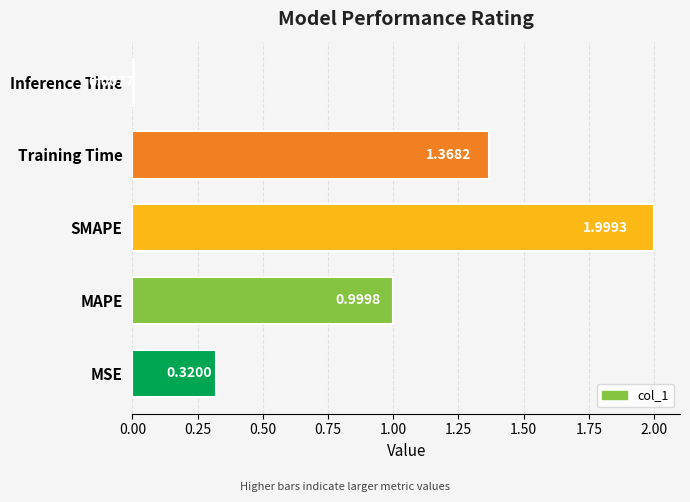

Which category has the highest value across all series?

SMAPE